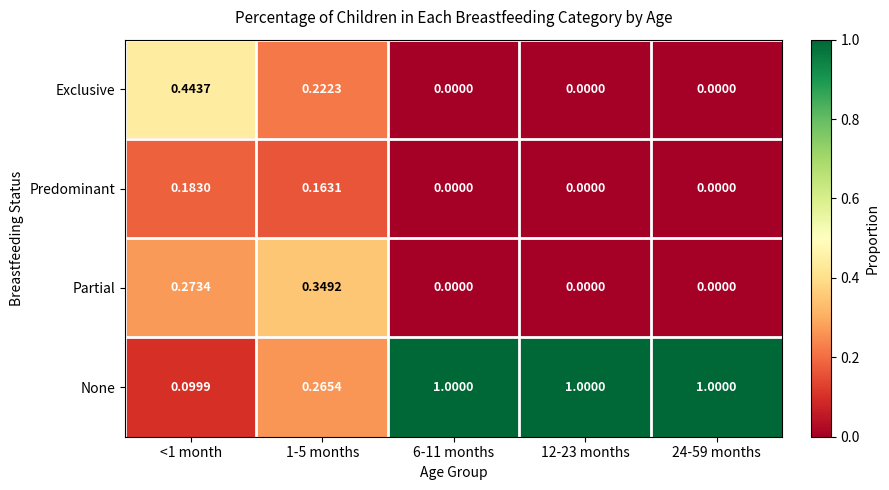

Which series has the largest total across all categories?

None